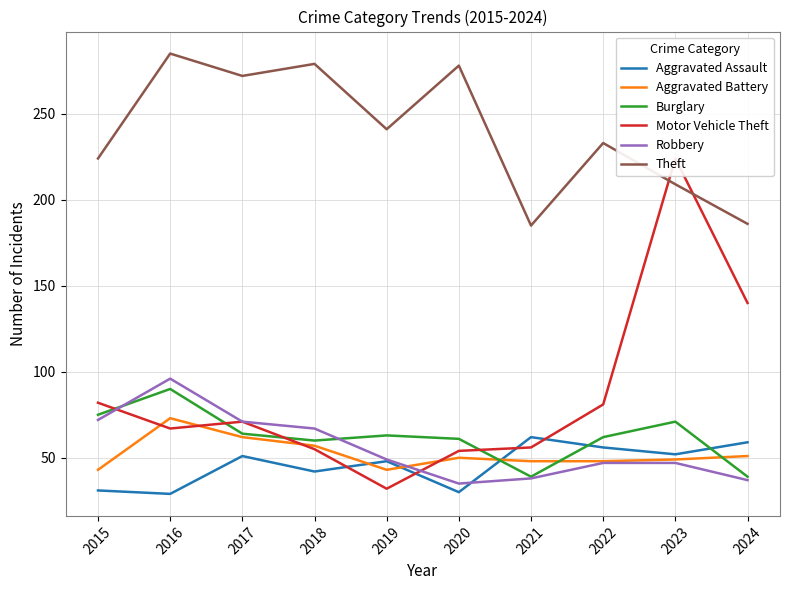

True or false: Aggravated Assault and Robbery cross at least once.

True